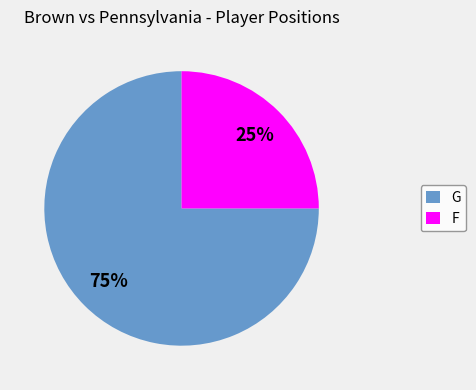

To the nearest percent, what is the combined percentage of G and F?

100%